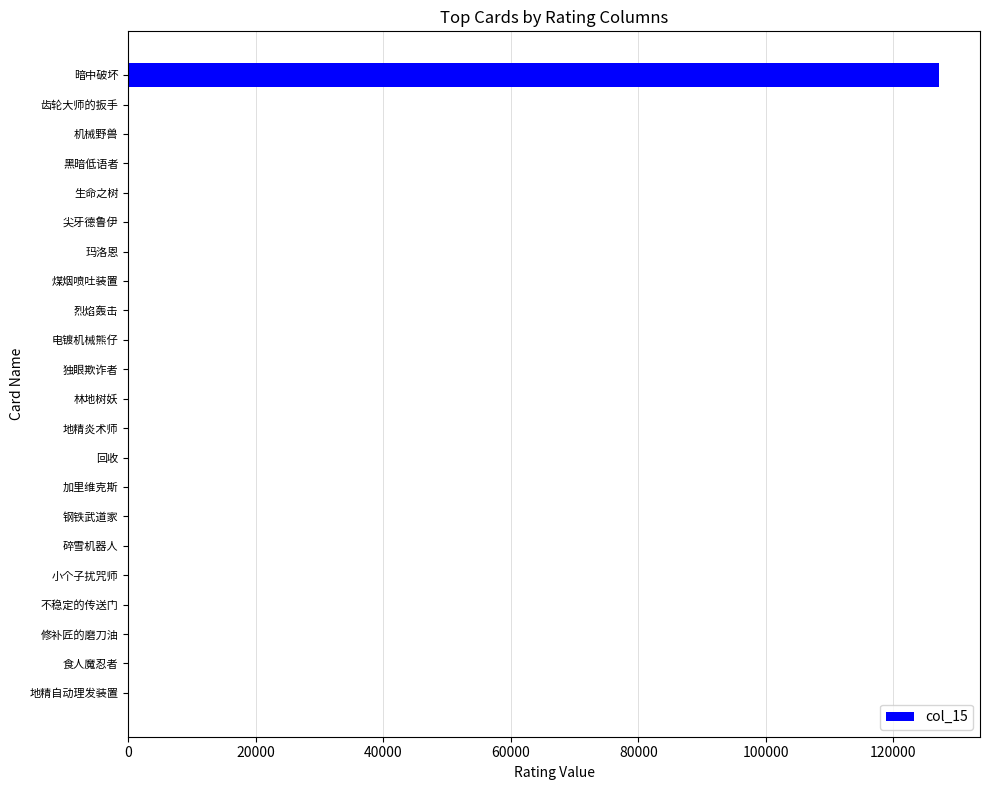

Which category has the highest value across all series?

暗中破坏